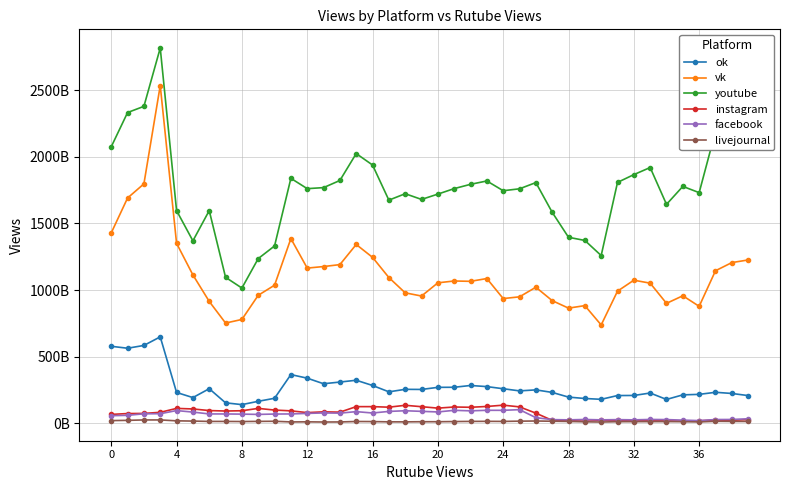

What are all the series names shown in the legend?

ok, vk, youtube, instagram, facebook, livejournal